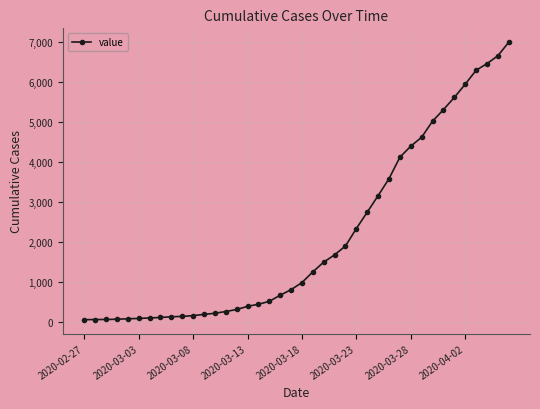

What is the maximum value shown in the chart?

7002